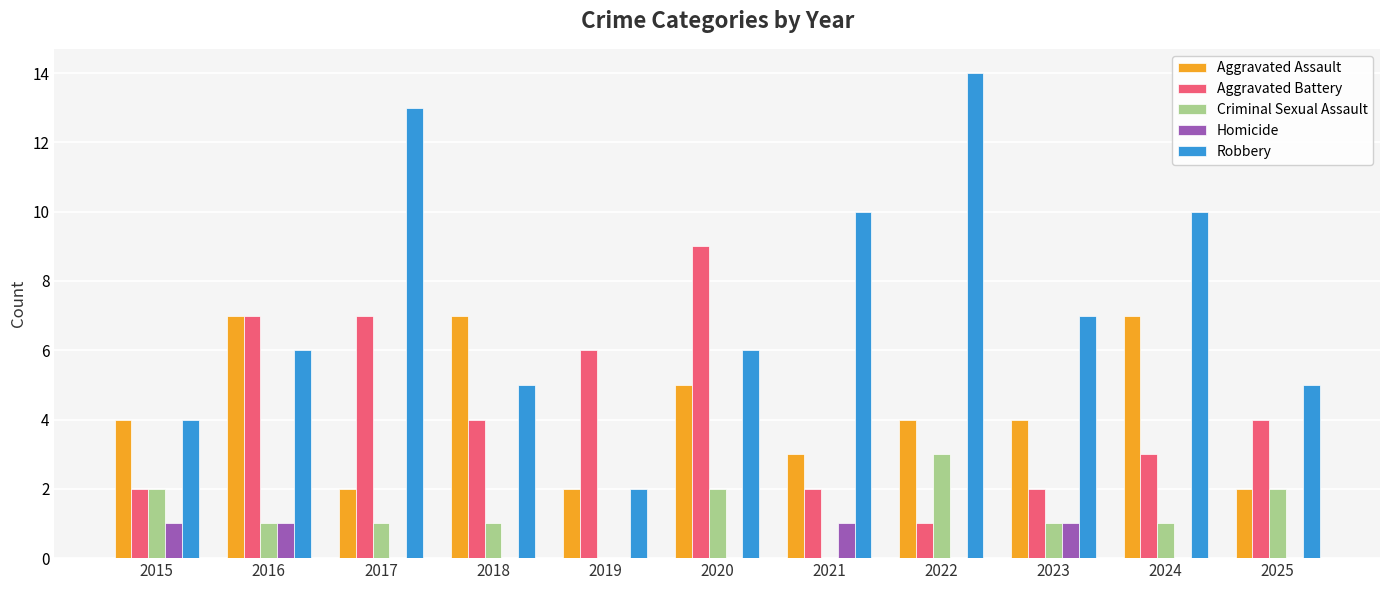

Count the Aggravated Battery values in the range 2 to 7.

9